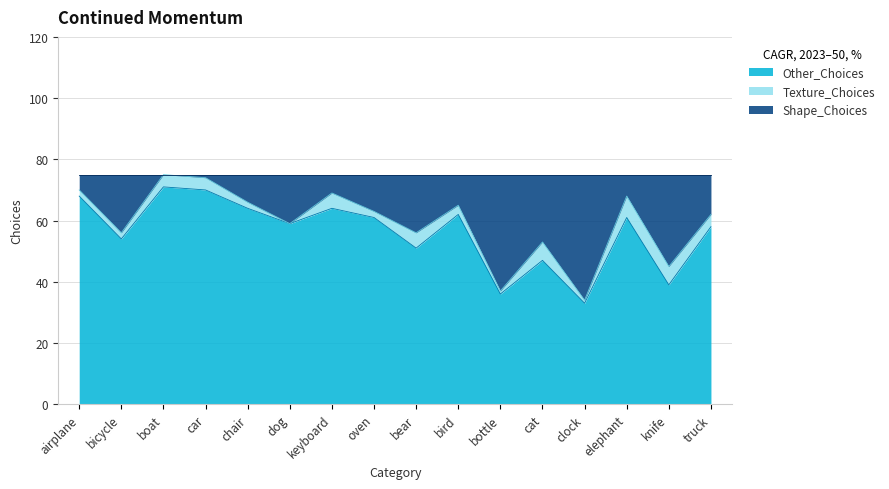

What is the total value across all series at boat?

75